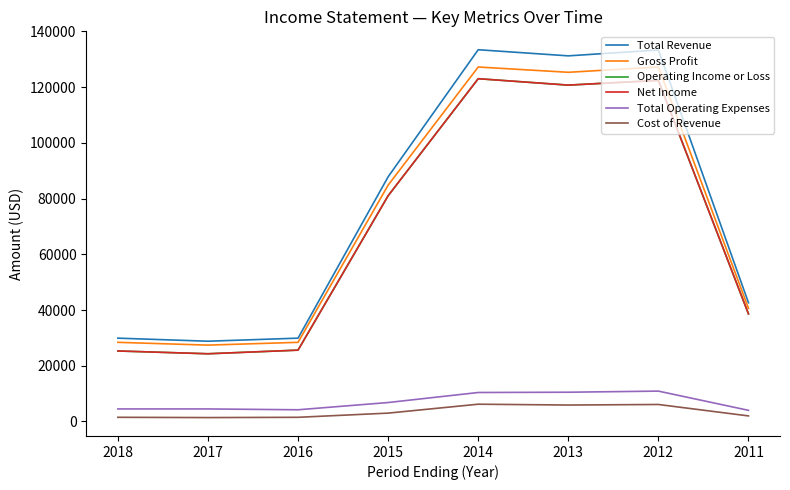

Is it true that Operating Income or Loss equals 24300 at 2017?

True